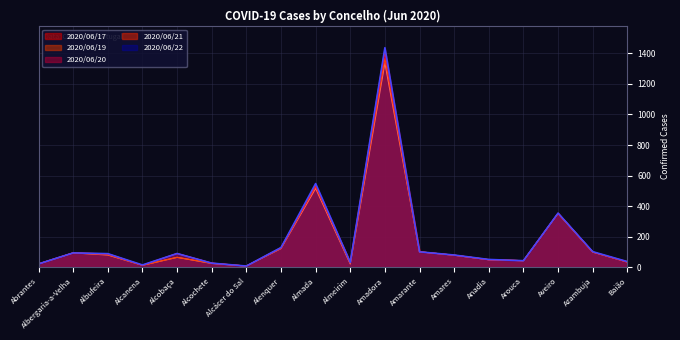

List the series in order of their peak value, lowest first.

2020/06/17, 2020/06/19, 2020/06/20, 2020/06/21, 2020/06/22